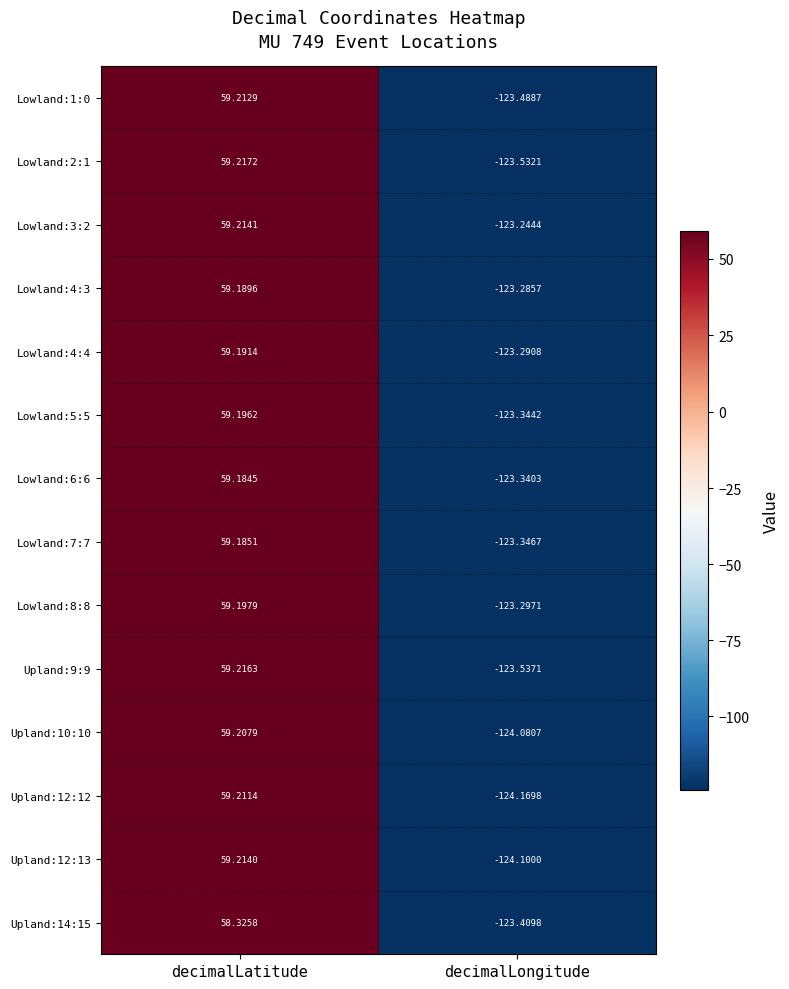

At which category is the sum across all series the highest?

decimalLatitude